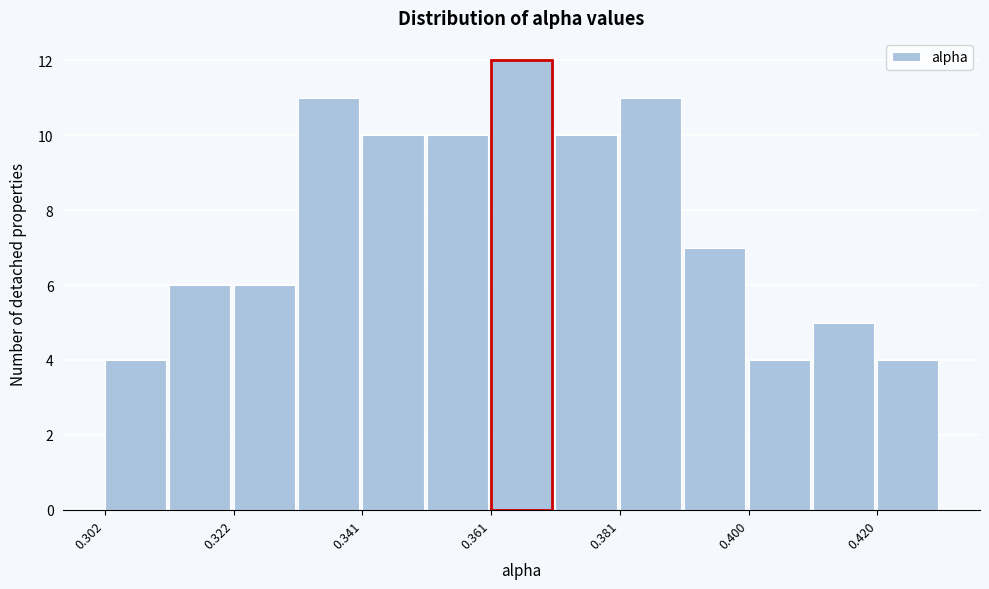

How tall is the bar that spans 0.390 to 0.400 on the x-axis? Neither the bar edges nor the heights are printed on the chart, so give them approximately, as read against the axes.

7